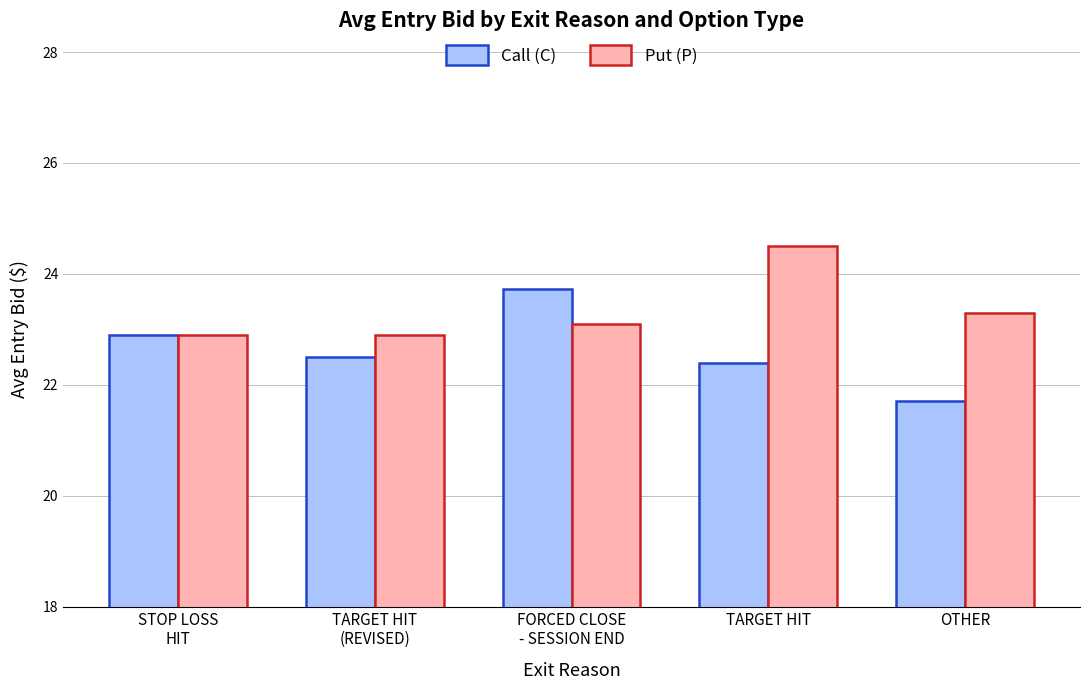

Reading left to right, list all the values displayed in this chart.

Call (C): 22.9	22.5	23.7	22.4	21.7
Put (P): 22.9	22.9	23.1	24.5	23.3